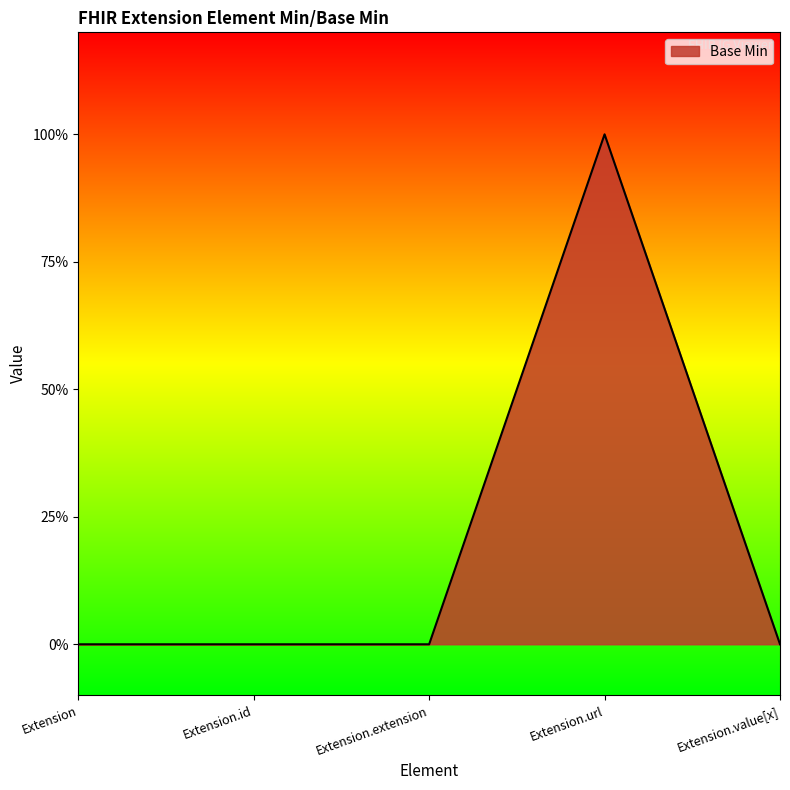

True or false: there are more than 2 points higher than both neighbors.

False